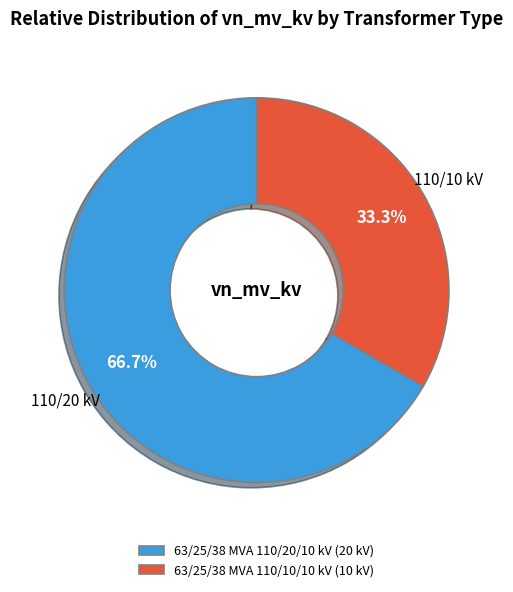

Combined, do 63/25/38 MVA 110/20/10 kV and 63/25/38 MVA 110/10/10 kV account for over 50%?

Yes